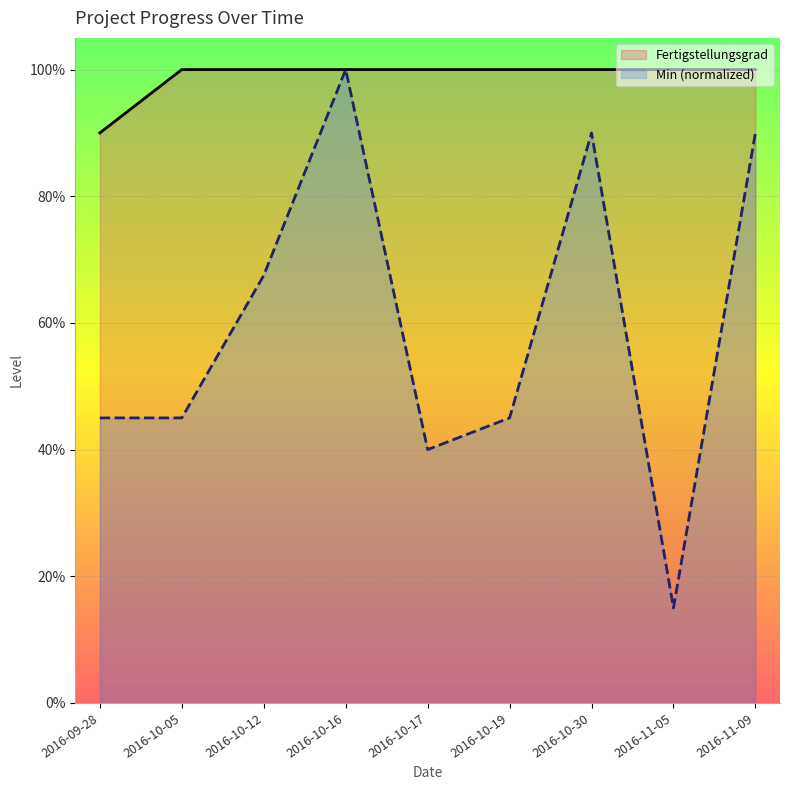

How many Min (normalized) values are between 0 and 1?

9